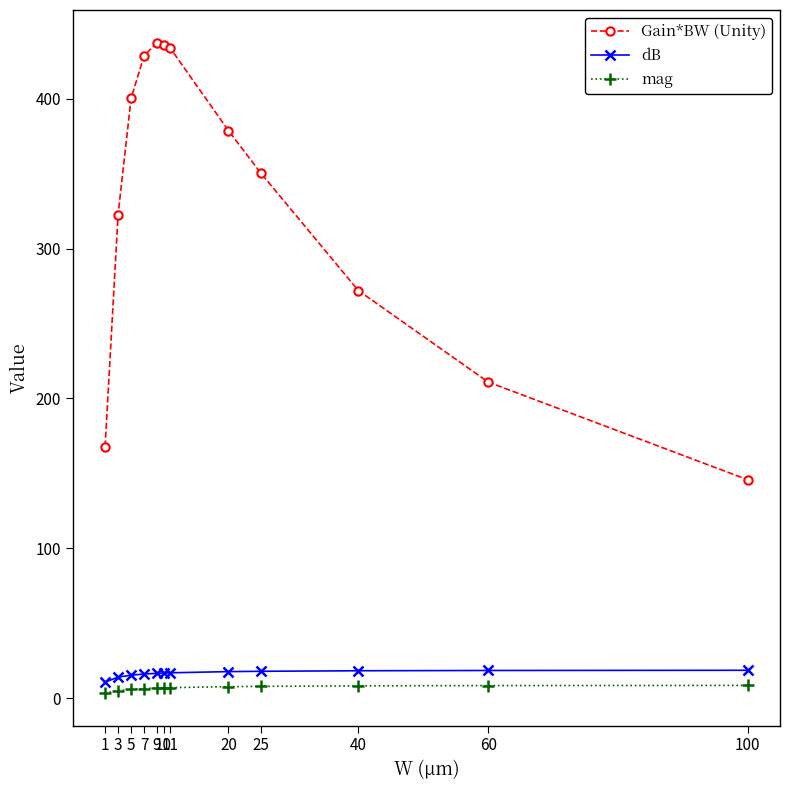

Which series has the widest spread of values?

Gain*BW (Unity)